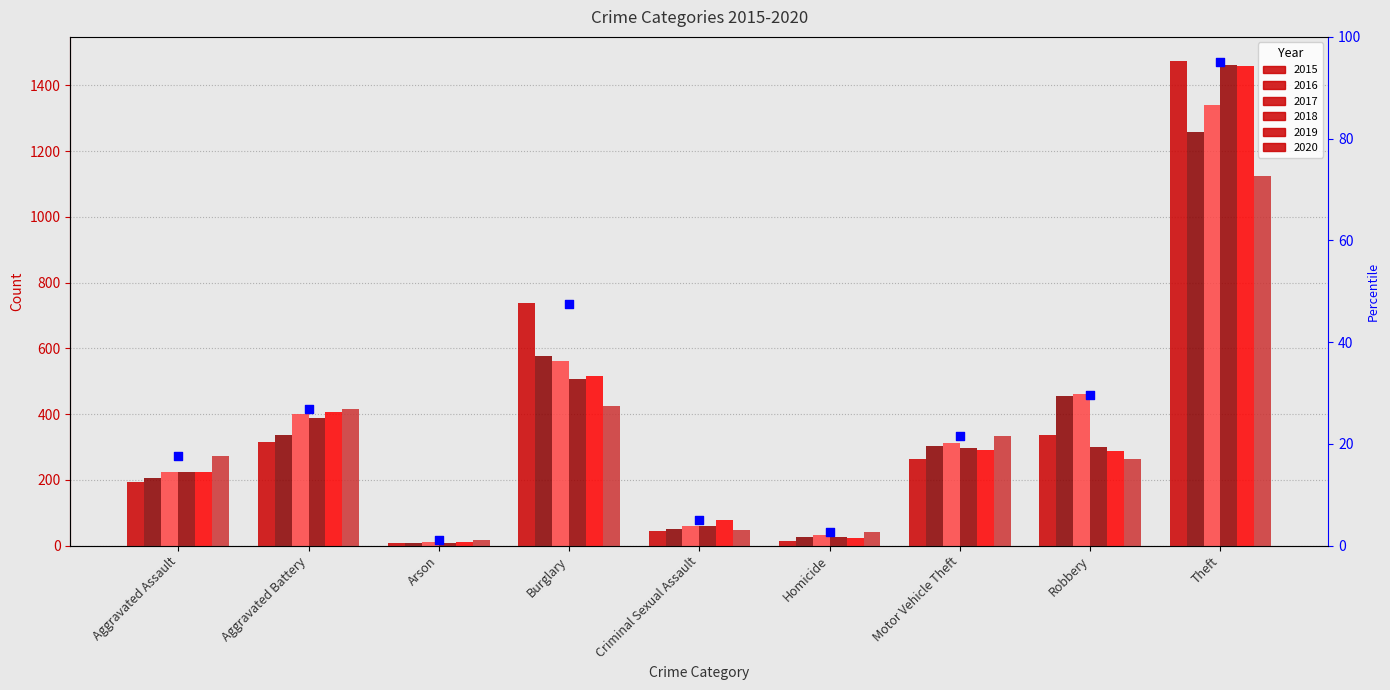

Which has a higher value, Burglary or Motor Vehicle Theft?

Burglary